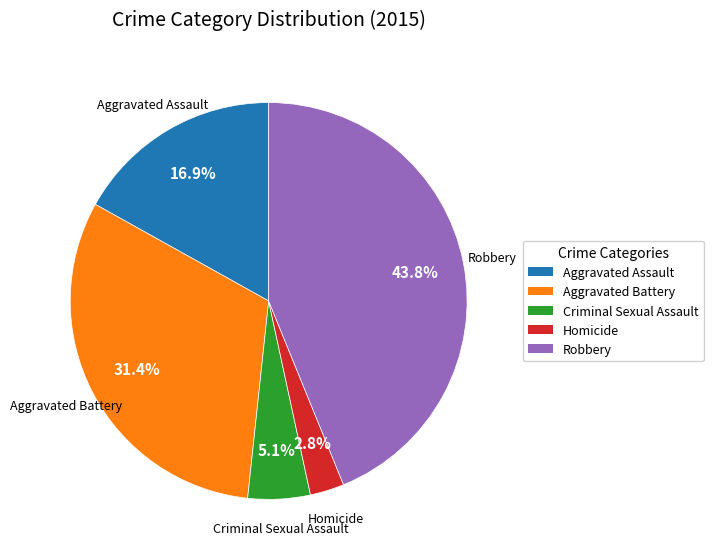

To the nearest percent, what portion does Aggravated Assault represent?

17%